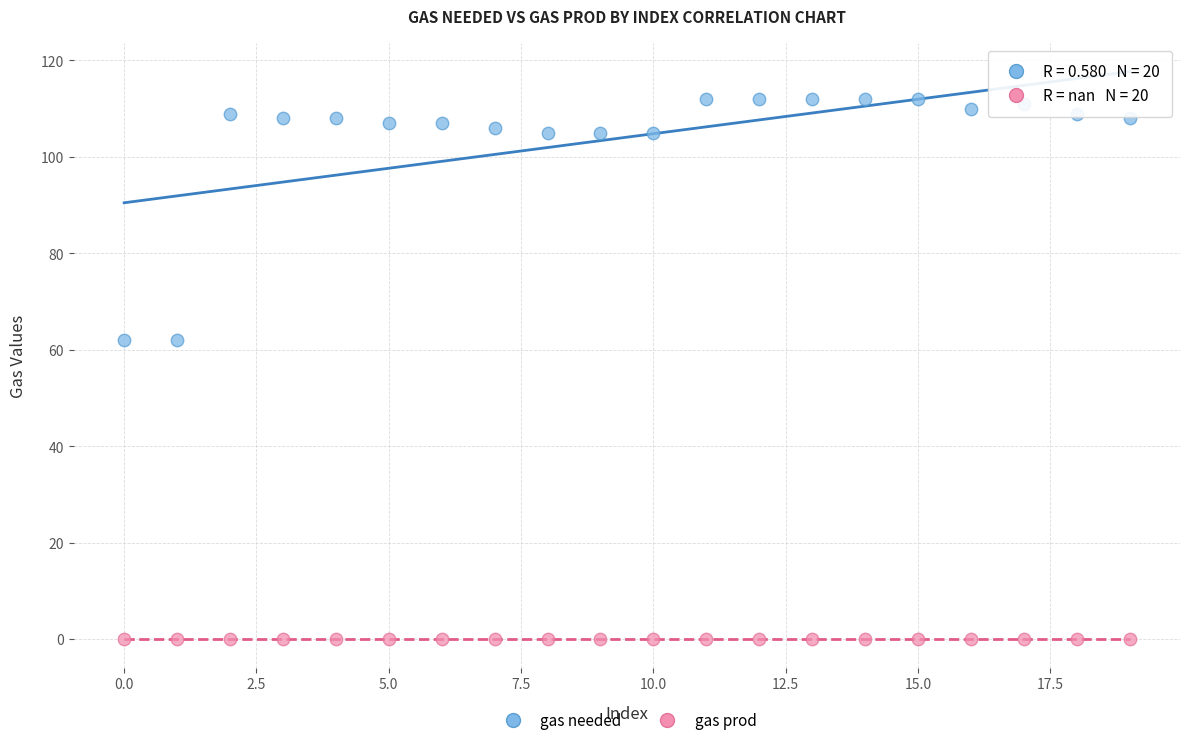

Which series reaches the minimum Y coordinate?

gas prod